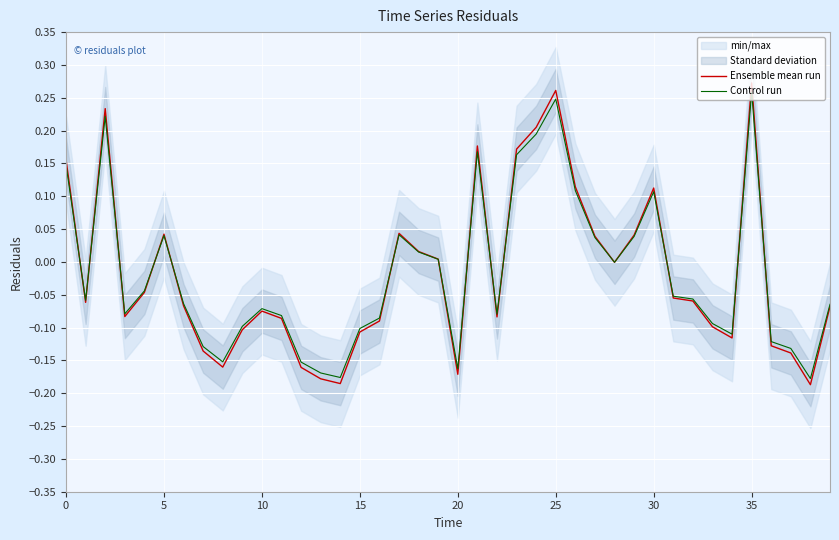

What is the difference between the maximum and minimum values in the Control run series?

0.4